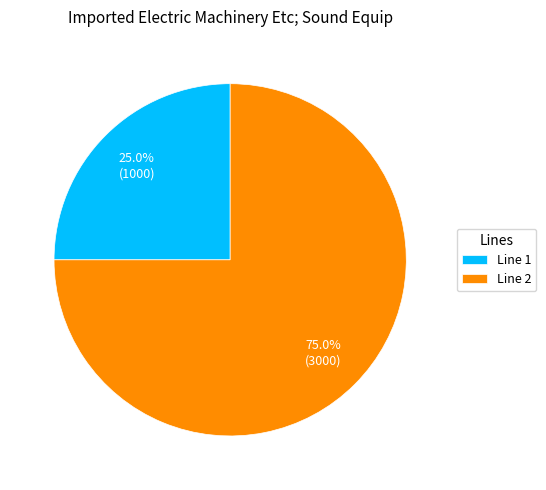

Which slice is the smallest?

Line 1